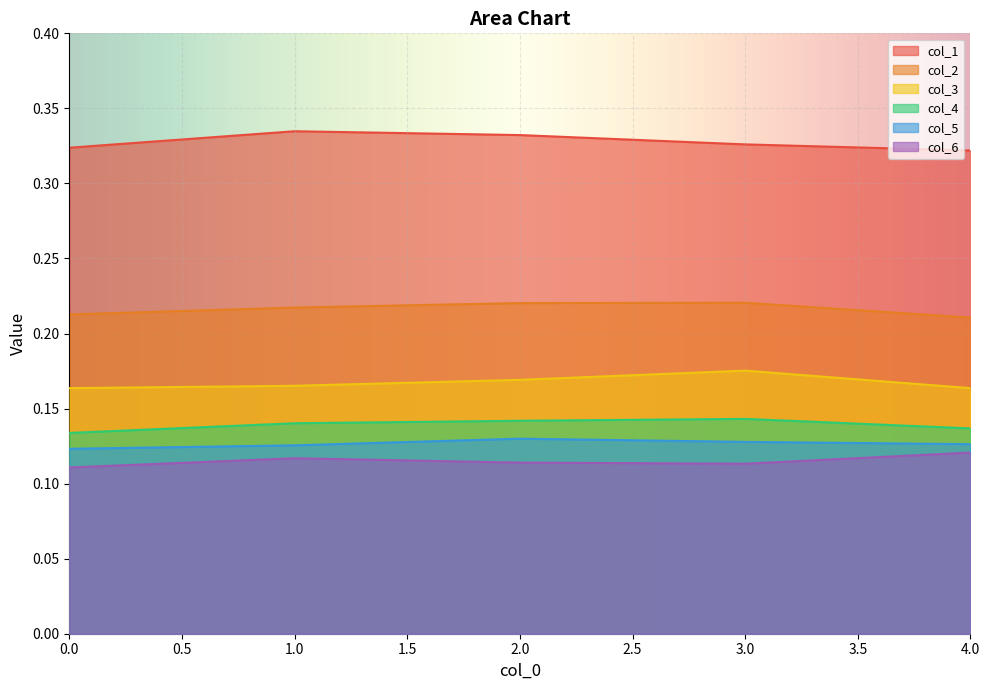

True or false: col_6 and col_2 cross at least once.

False